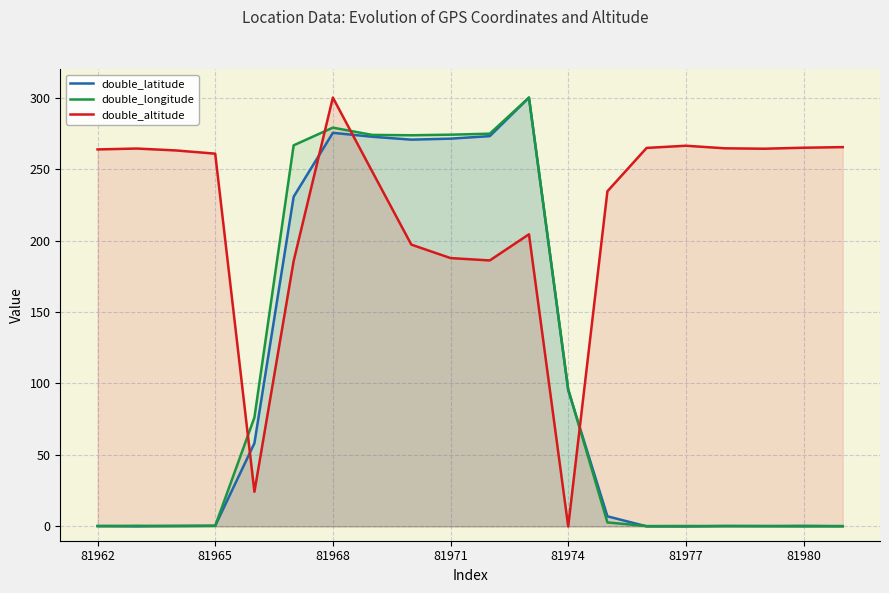

Which series has the largest total across all categories?

double_altitude